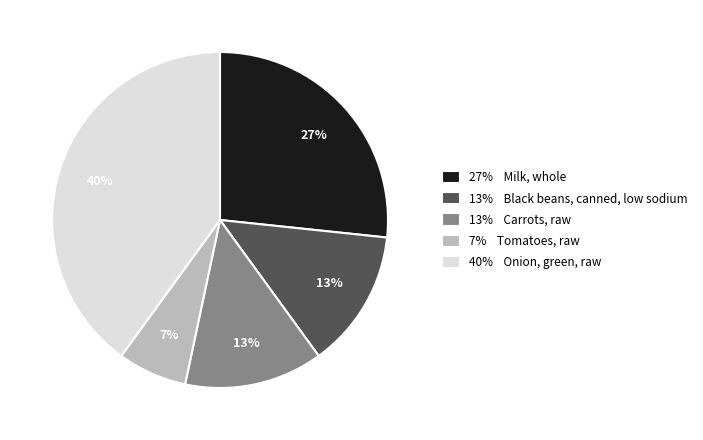

Between 27% Milk, whole and 13% Black beans, canned, low sodium, which is larger?

27% Milk, whole